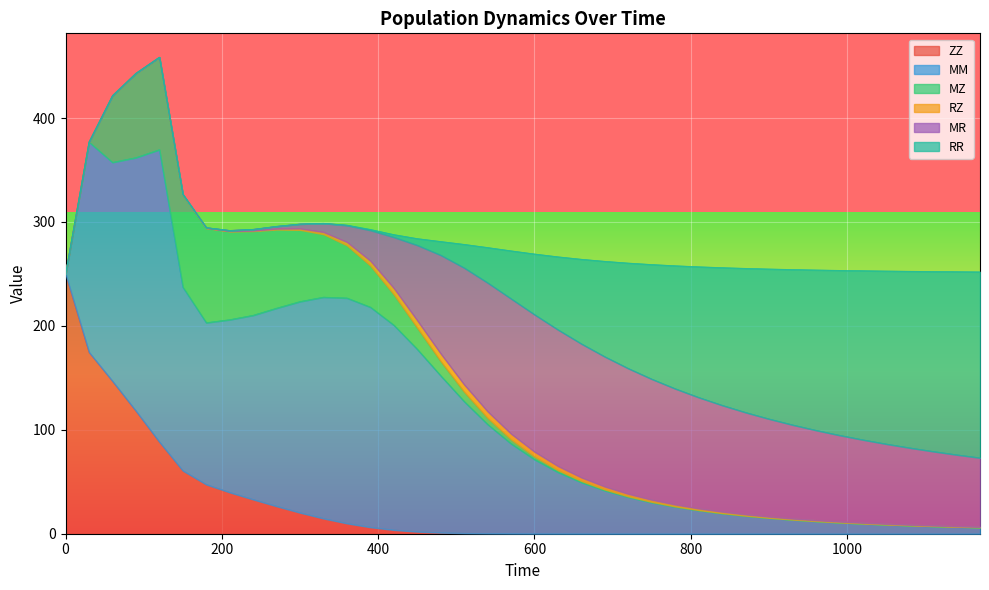

What is the difference between the MM values at 510 and 720?

91.6